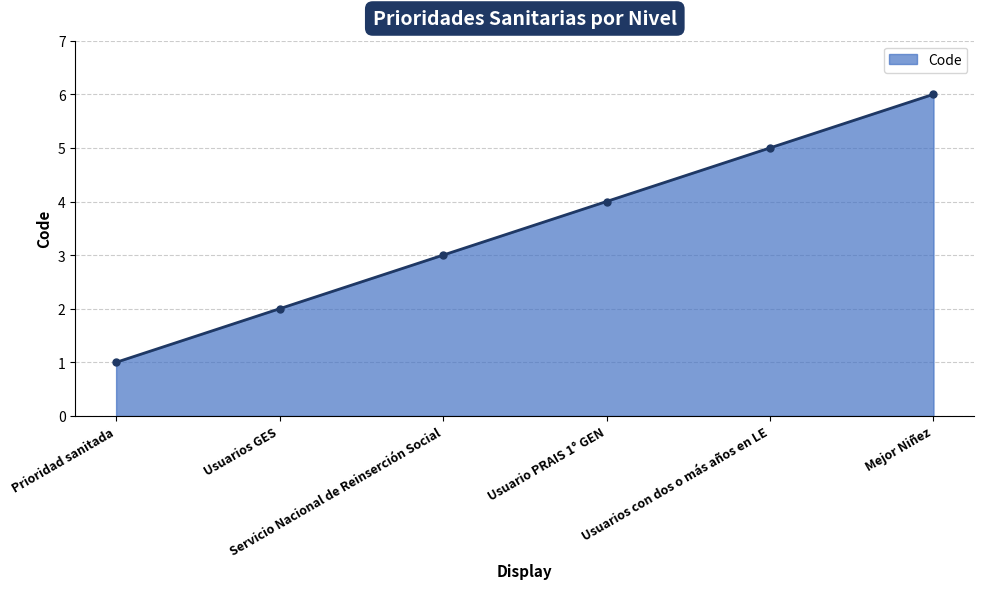

What is the sum of all values?

21